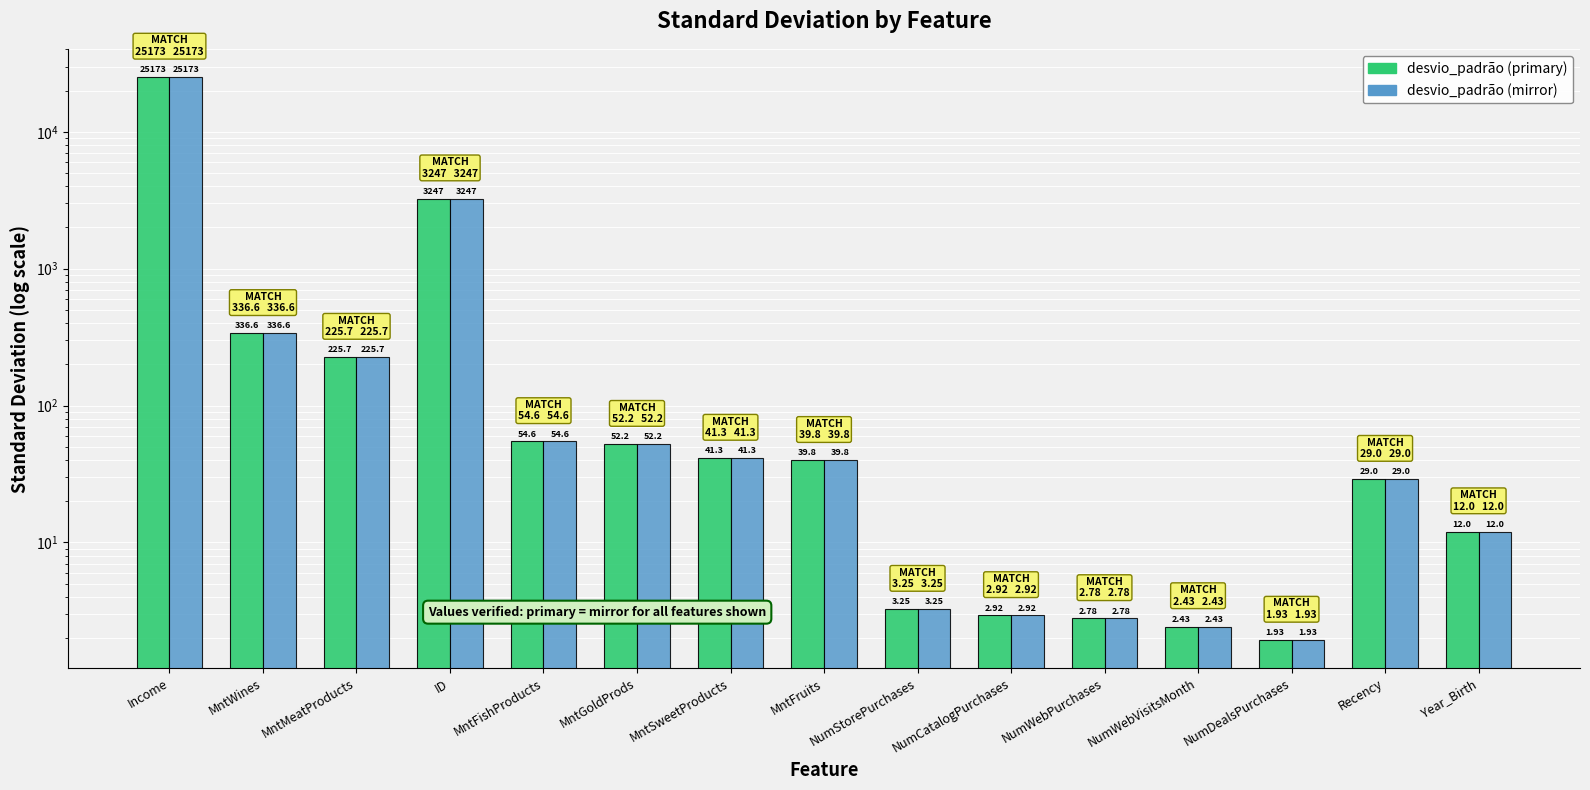

True or false: desvio_padrão (primary) has a value of 3246.7 at ID.

True